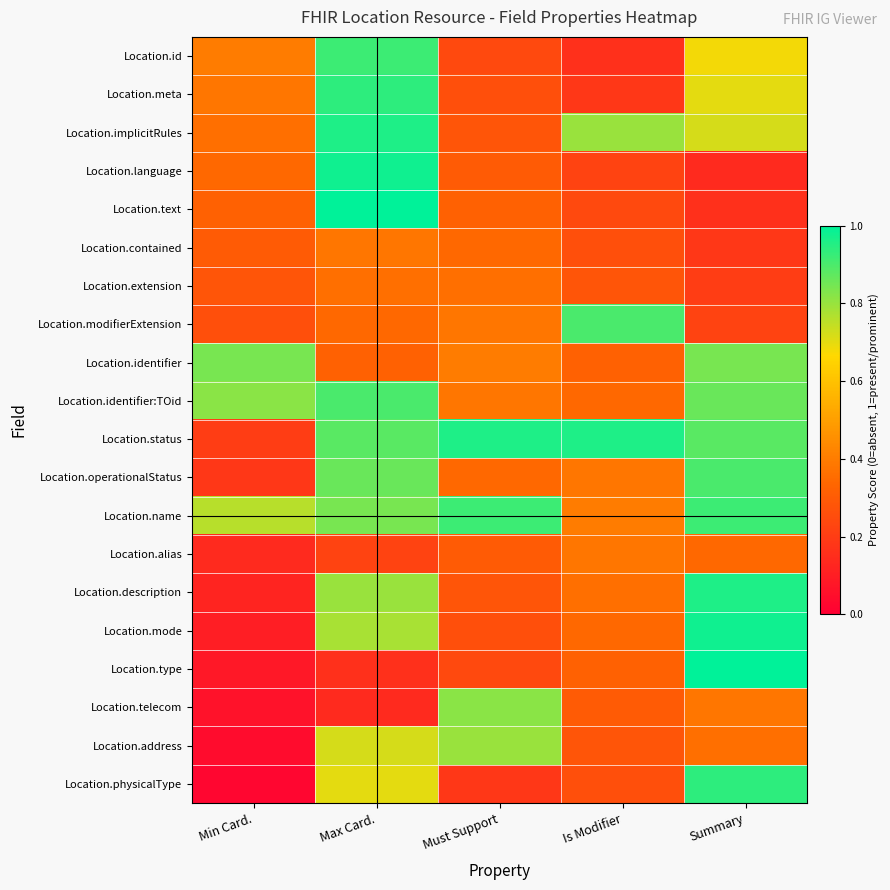

Reading right to left, list all the values displayed in this chart.

Location.id: Summary=0.7	Is Modifier=0.2	Must Support=0.2	Max Card.=0.9	Min Card.=0.4
Location.meta: Summary=0.7	Is Modifier=0.2	Must Support=0.3	Max Card.=0.9	Min Card.=0.4
Location.implicitRules: Summary=0.7	Is Modifier=0.8	Must Support=0.3	Max Card.=1.0	Min Card.=0.4
Location.language: Summary=0.1	Is Modifier=0.2	Must Support=0.3	Max Card.=1.0	Min Card.=0.3
Location.text: Summary=0.2	Is Modifier=0.2	Must Support=0.3	Max Card.=1.0	Min Card.=0.3
Location.contained: Summary=0.2	Is Modifier=0.3	Must Support=0.3	Max Card.=0.4	Min Card.=0.3
Location.extension: Summary=0.2	Is Modifier=0.3	Must Support=0.4	Max Card.=0.4	Min Card.=0.3
Location.modifierExtension: Summary=0.2	Is Modifier=0.9	Must Support=0.4	Max Card.=0.3	Min Card.=0.3
Location.identifier: Summary=0.8	Is Modifier=0.3	Must Support=0.4	Max Card.=0.3	Min Card.=0.8
Location.identifier:TOid: Summary=0.9	Is Modifier=0.3	Must Support=0.4	Max Card.=0.9	Min Card.=0.8
Location.status: Summary=0.9	Is Modifier=1.0	Must Support=1.0	Max Card.=0.9	Min Card.=0.2
Location.operationalStatus: Summary=0.9	Is Modifier=0.4	Must Support=0.3	Max Card.=0.9	Min Card.=0.2
Location.name: Summary=0.9	Is Modifier=0.4	Must Support=0.9	Max Card.=0.8	Min Card.=0.8
Location.alias: Summary=0.3	Is Modifier=0.4	Must Support=0.3	Max Card.=0.2	Min Card.=0.1
Location.description: Summary=1.0	Is Modifier=0.4	Must Support=0.3	Max Card.=0.8	Min Card.=0.1
Location.mode: Summary=1.0	Is Modifier=0.3	Must Support=0.3	Max Card.=0.8	Min Card.=0.1
Location.type: Summary=1.0	Is Modifier=0.3	Must Support=0.2	Max Card.=0.2	Min Card.=0.1
Location.telecom: Summary=0.4	Is Modifier=0.3	Must Support=0.8	Max Card.=0.1	Min Card.=0.1
Location.address: Summary=0.4	Is Modifier=0.3	Must Support=0.8	Max Card.=0.7	Min Card.=0.0
Location.physicalType: Summary=0.9	Is Modifier=0.3	Must Support=0.2	Max Card.=0.7	Min Card.=0.0